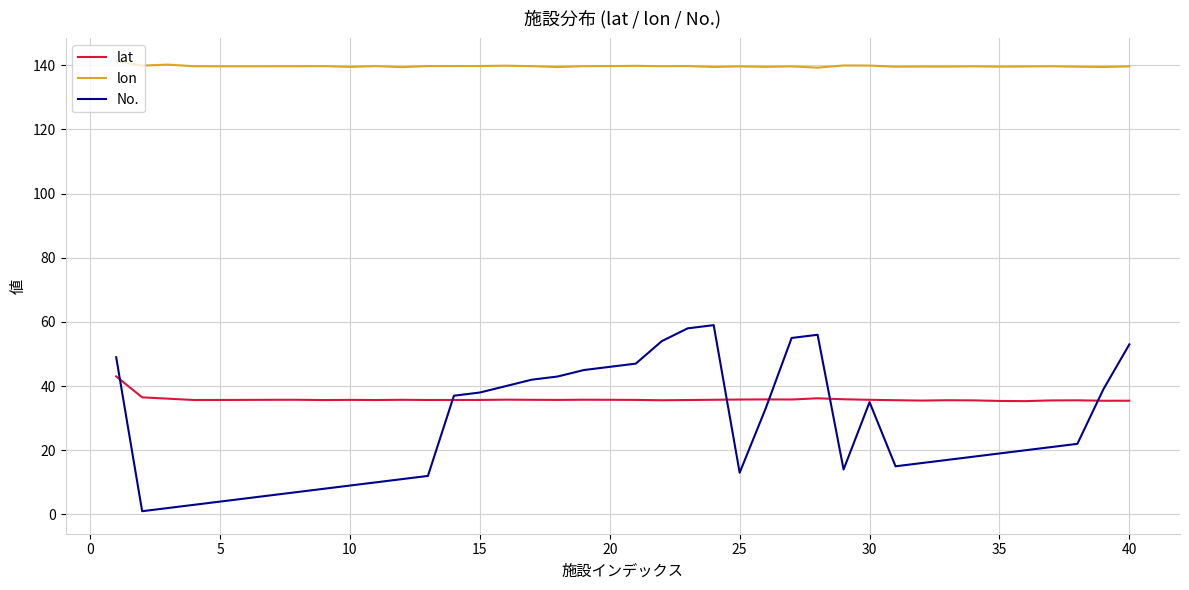

True or false: lon and lat intersect in this chart.

False